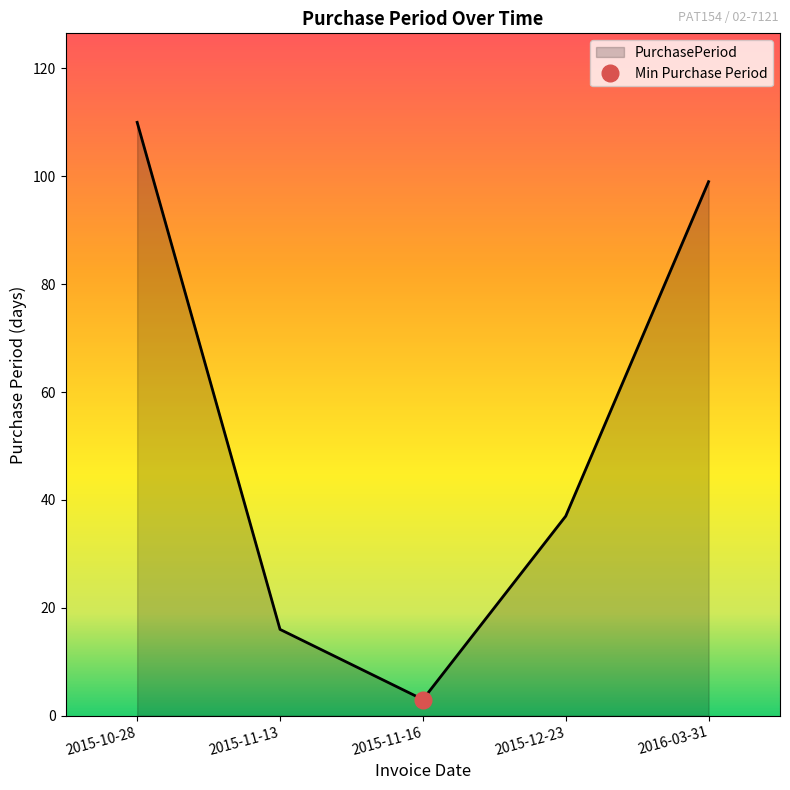

Is it true that the value at 2015-12-23 is 37?

True